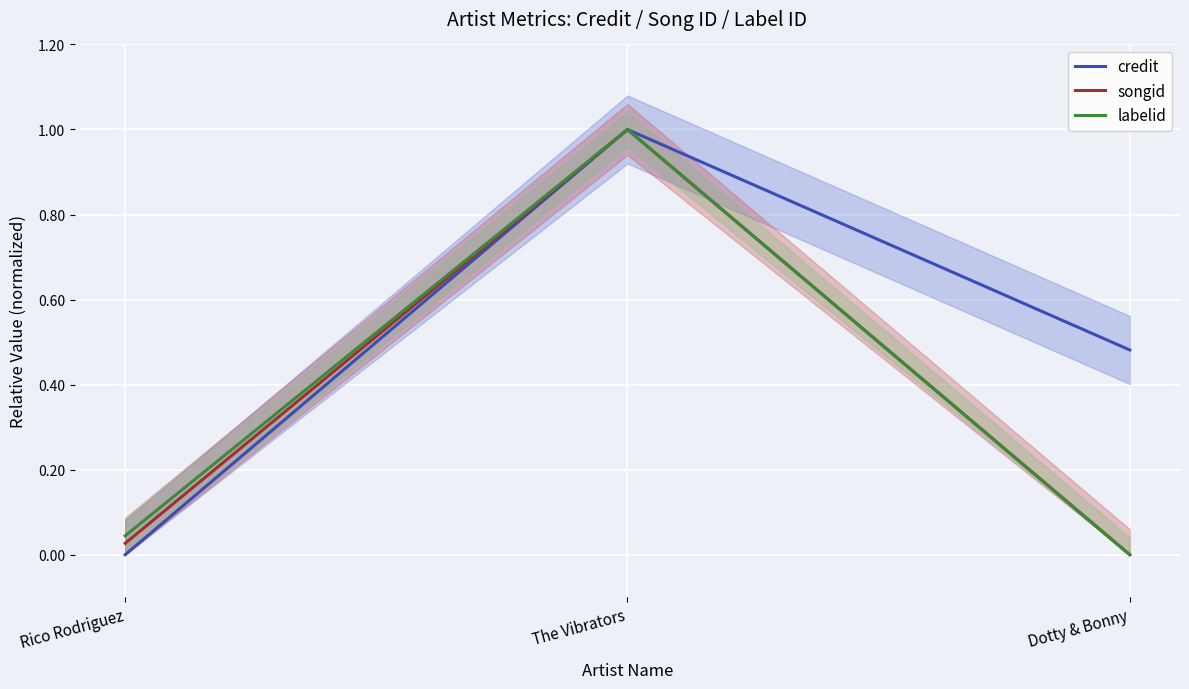

What is the value of the labelid point at the 2nd from the left?

1.0